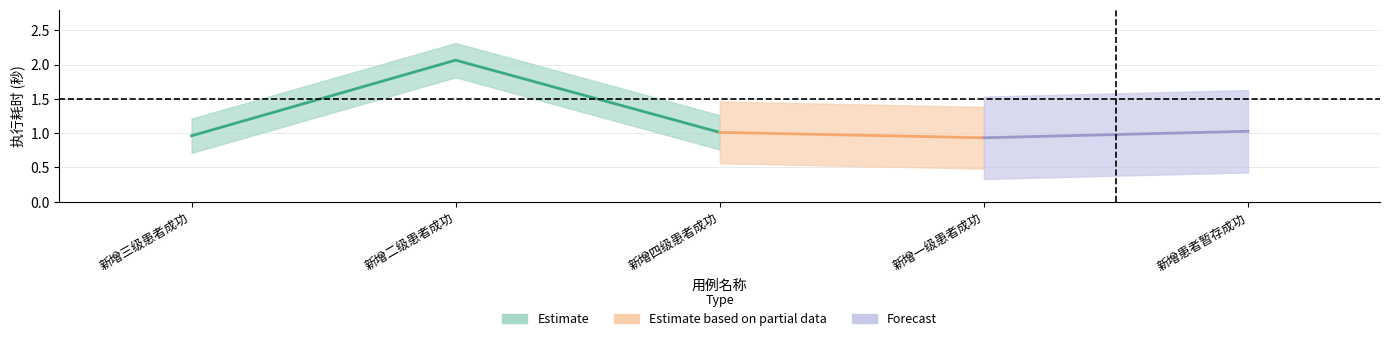

What is the maximum value shown in the chart?

2.1